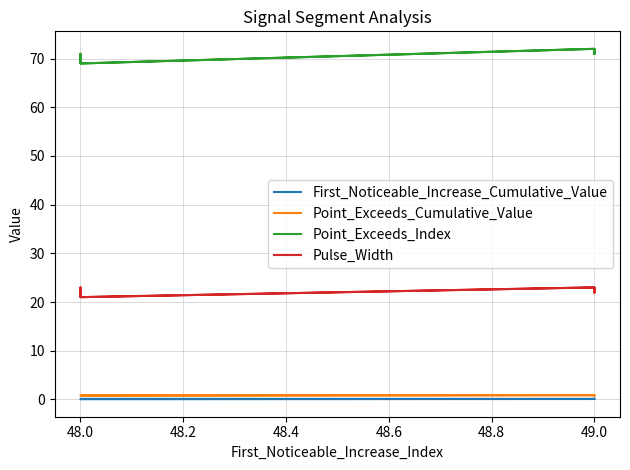

List the series in order of their peak value, highest first.

Point_Exceeds_Index, Pulse_Width, Point_Exceeds_Cumulative_Value, First_Noticeable_Increase_Cumulative_Value